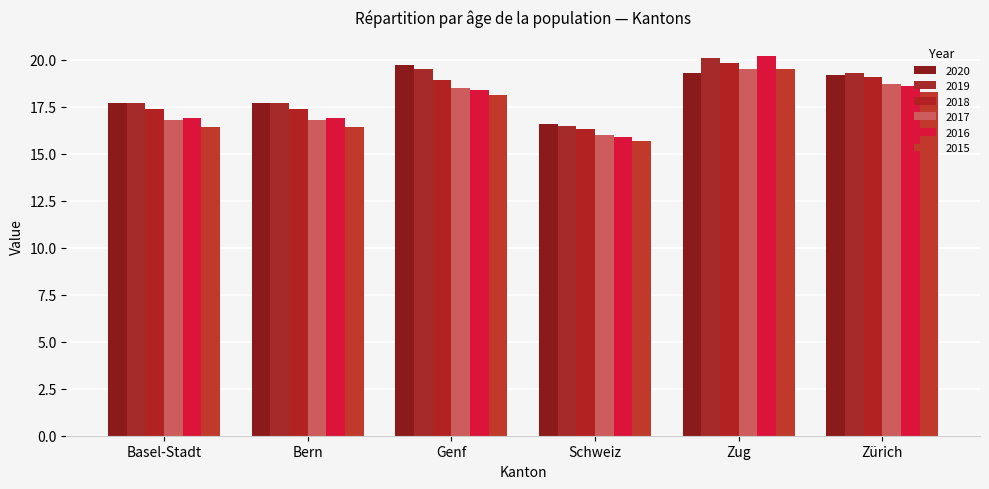

What is the label of the 2nd bar from the left?

Bern